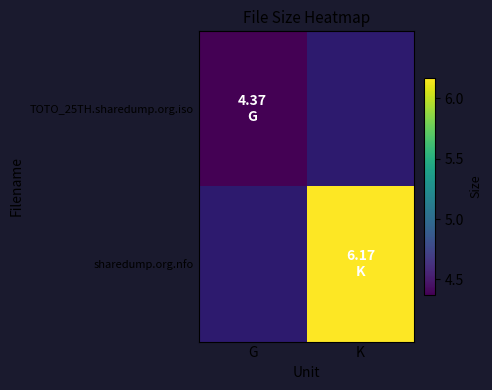

List the series in order of their peak value, highest first.

TOTO_25TH.sharedump.org.iso, sharedump.org.nfo